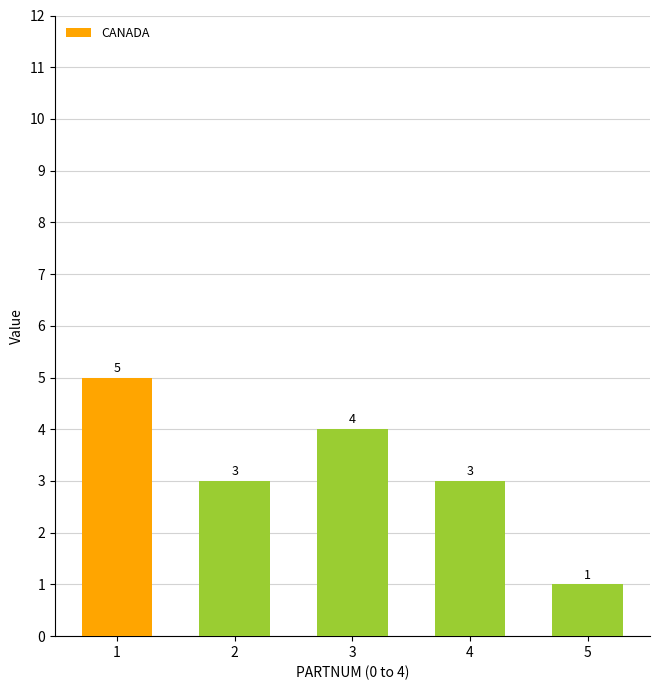

Does the chart contain any negative values?

No